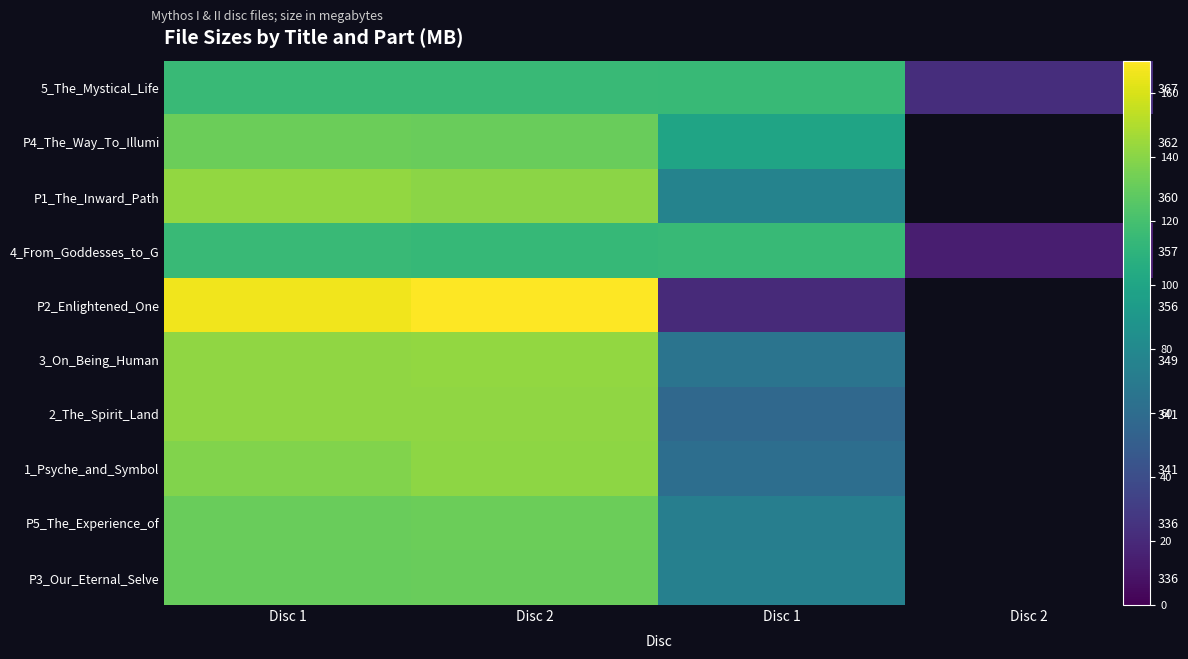

List the labels in order of P4_The_Way_To_Illumi value, smallest first.

Disc 1, Disc 2, Disc 2, Disc 1